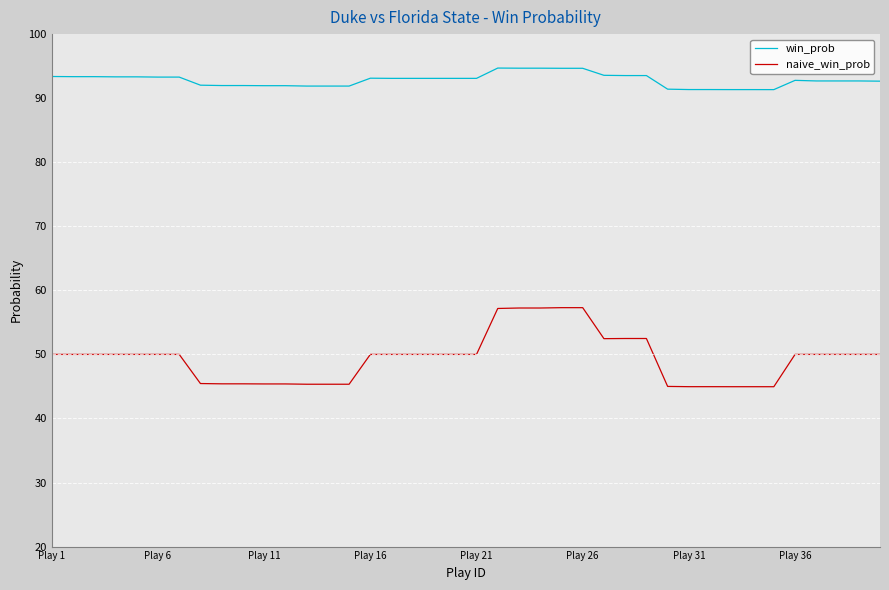

Rank the series by their maximum value, from highest to lowest.

win_prob, naive_win_prob